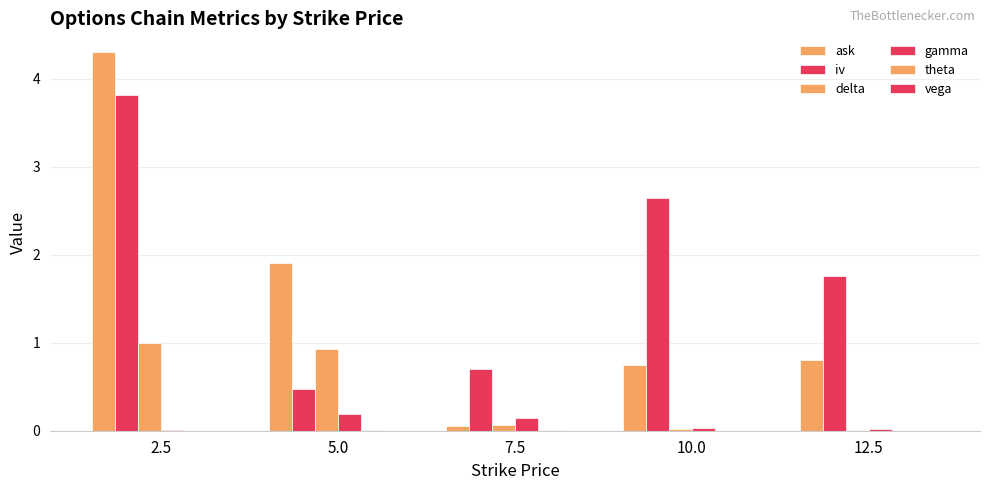

How many groups of bars are there?

5